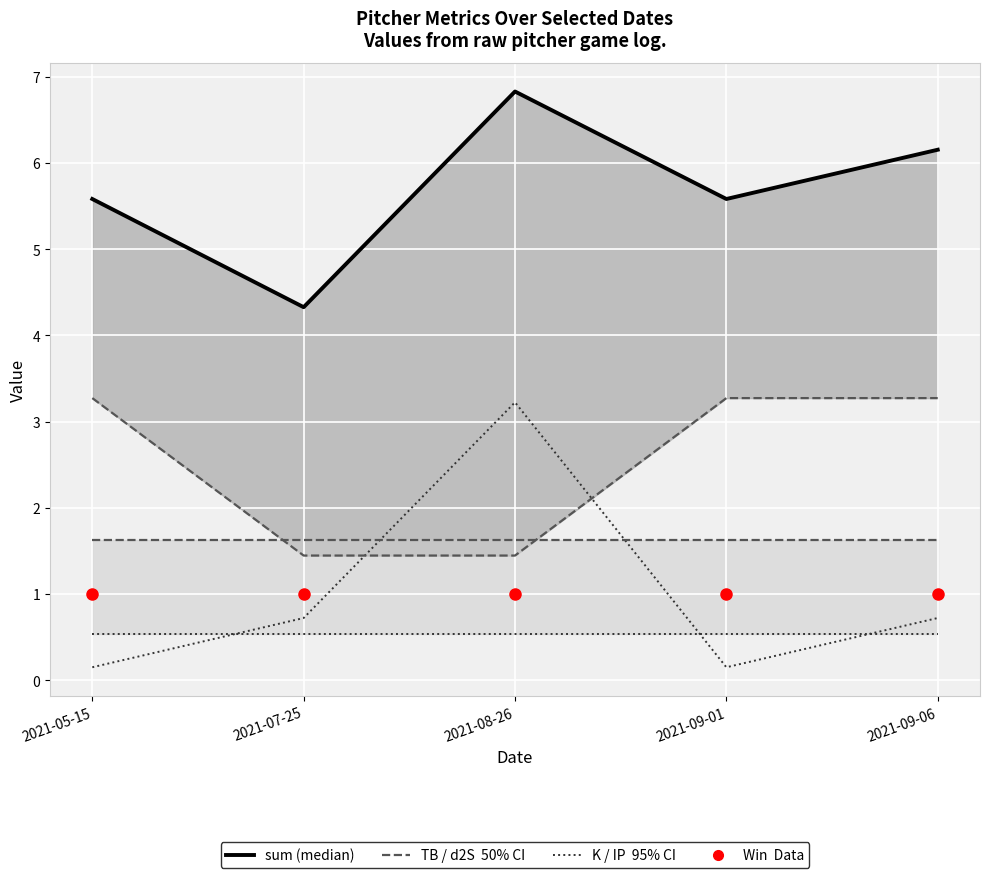

What is the minimum value shown in the chart?

0.1